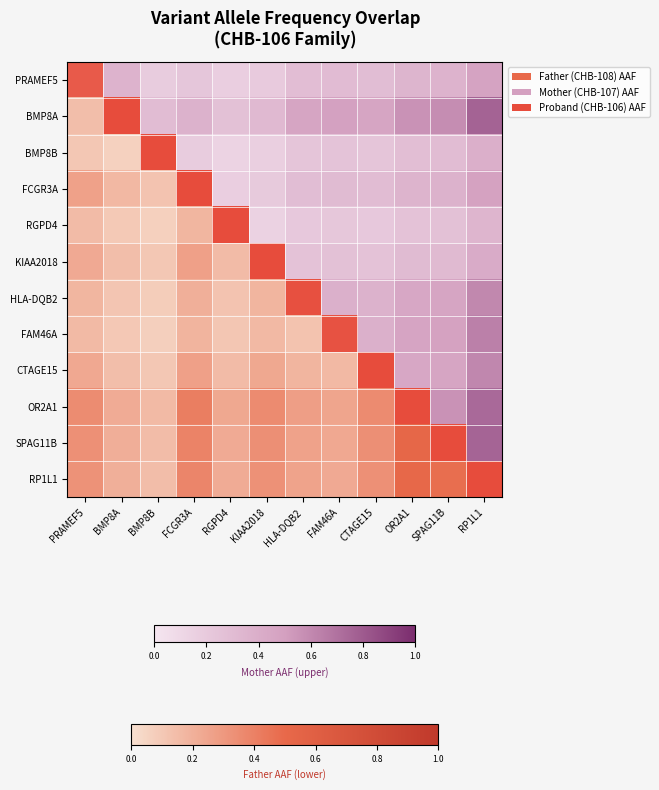

What is the greatest value displayed?

1.0